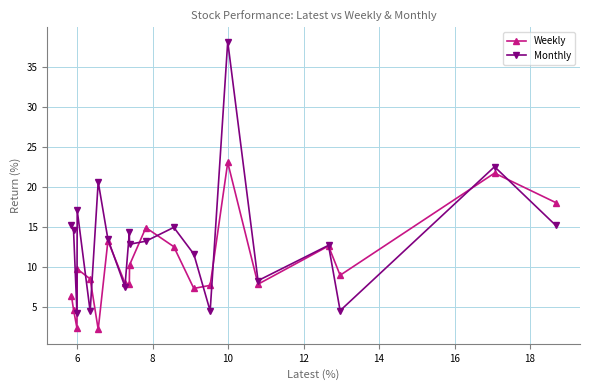

True or false: Weekly has more than 2 interior local peaks.

True